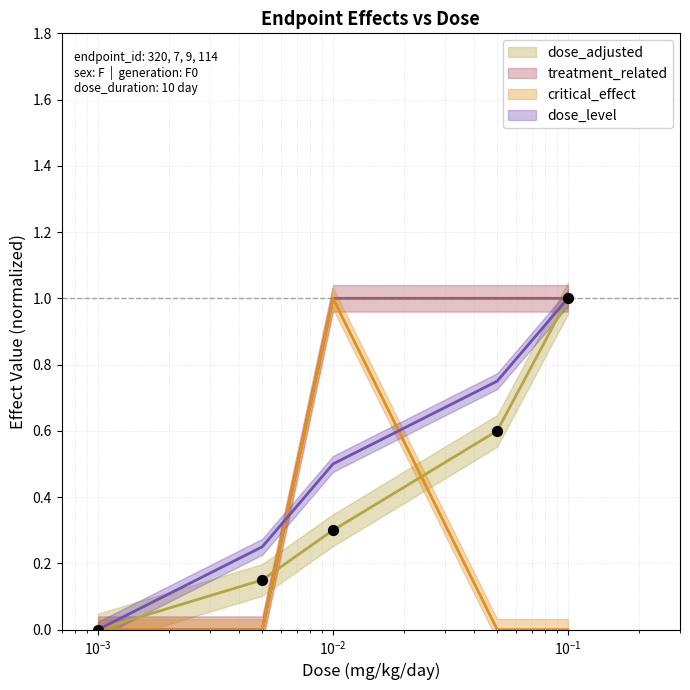

Which series has the largest total across all categories?

treatment_related